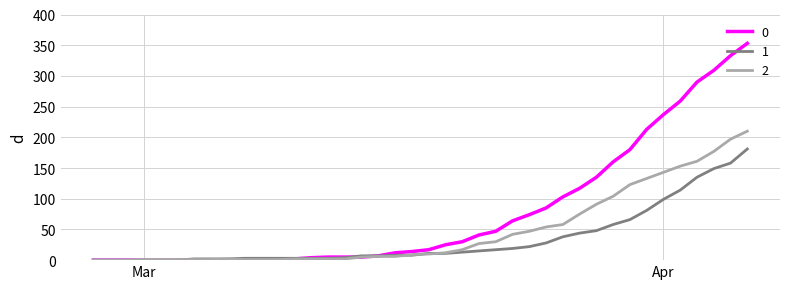

Rank the series by their maximum value, from lowest to highest.

1, 2, 0